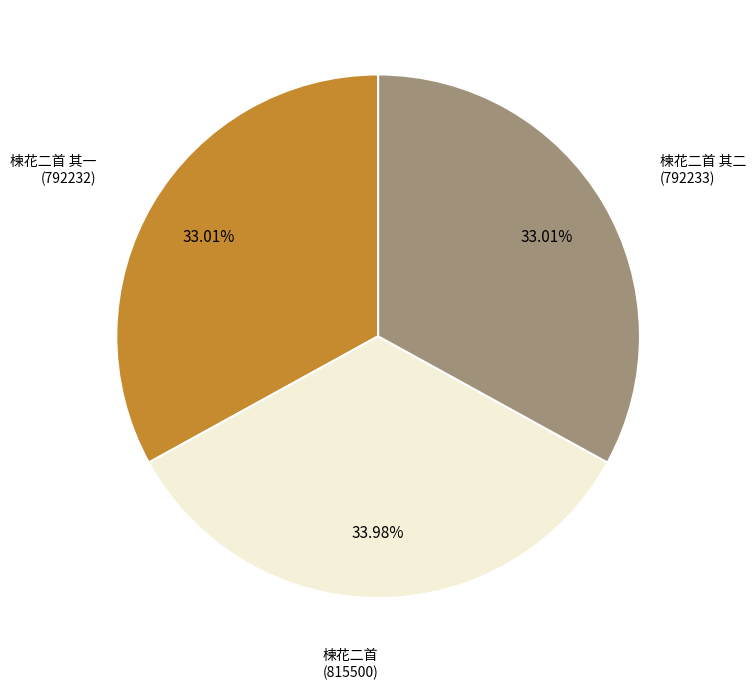

Does any single category account for the majority?

No